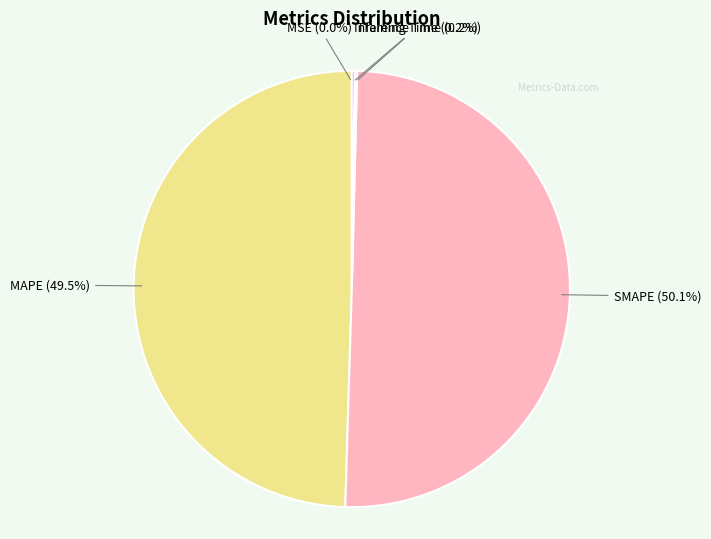

Combined, what portion of the pie is SMAPE (50.1%) and MAPE (49.5%)?

99.6%